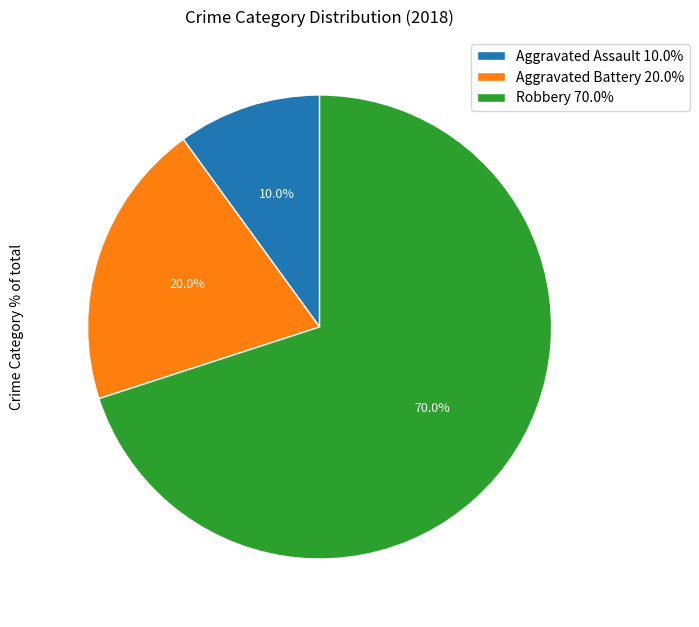

Which slice is the largest?

Robbery